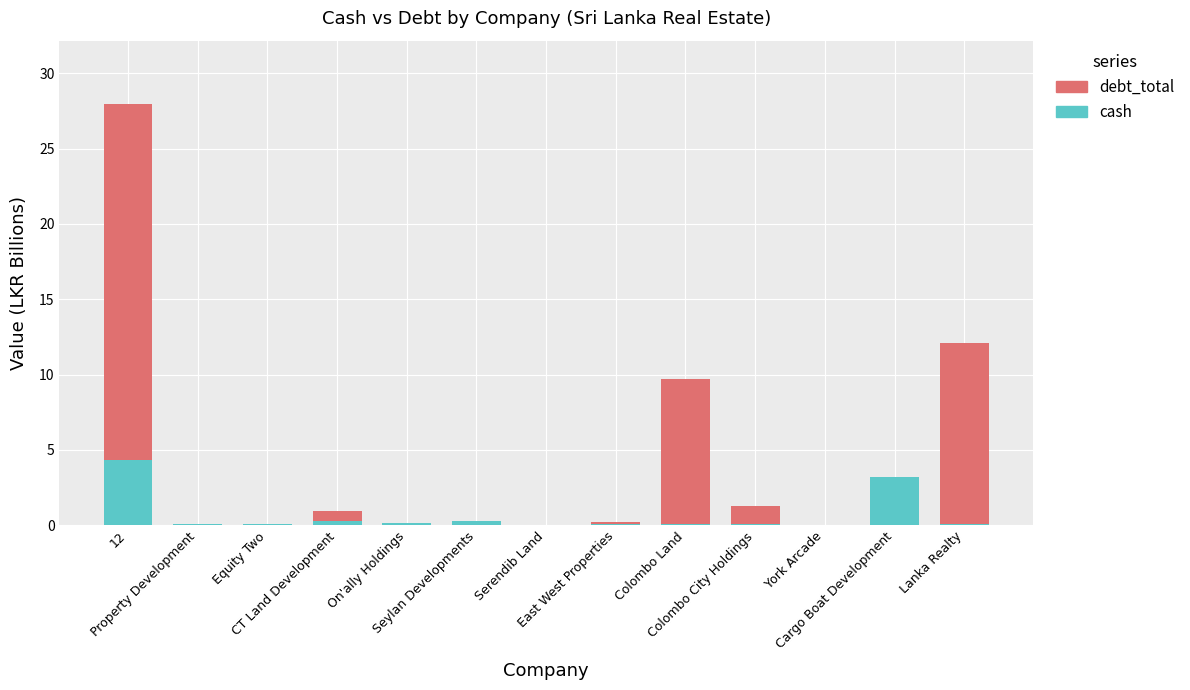

What is the sum of all cash values?

8.7